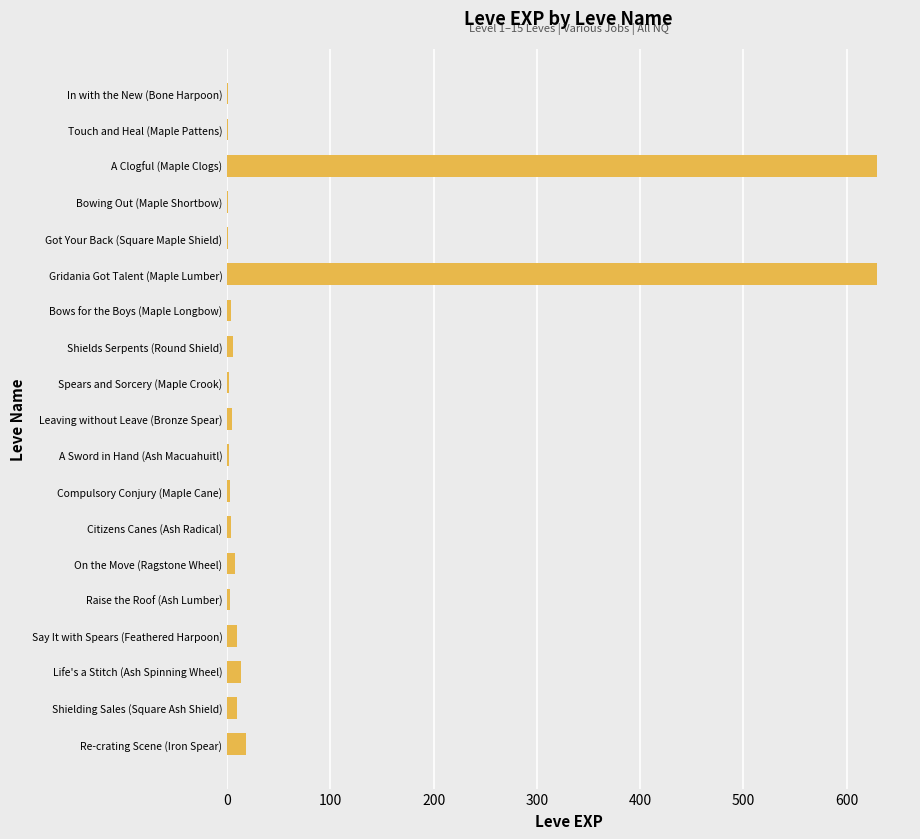

Which has a higher value, Gridania Got Talent (Maple Lumber) or Touch and Heal (Maple Pattens)?

Gridania Got Talent (Maple Lumber)